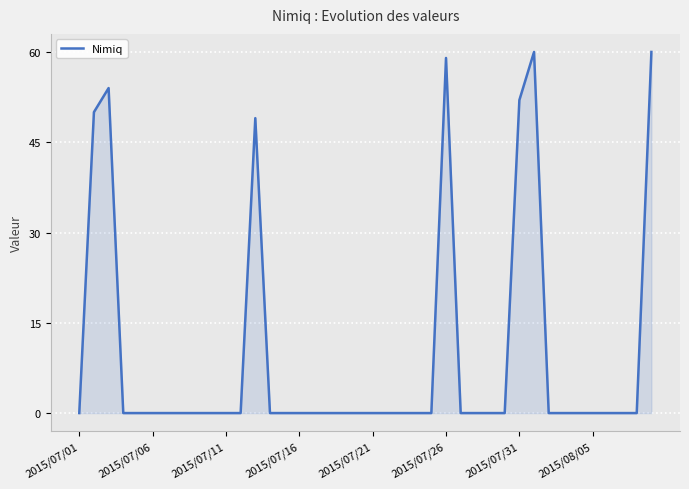

What is the greatest value displayed?

60